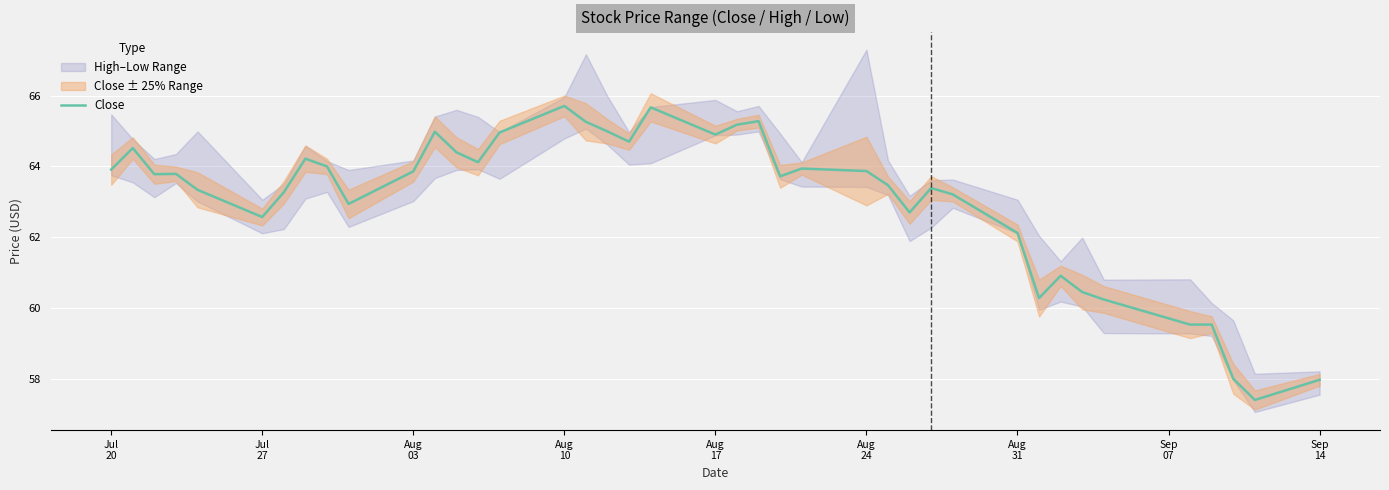

What is the highest value of the Close series?

65.7